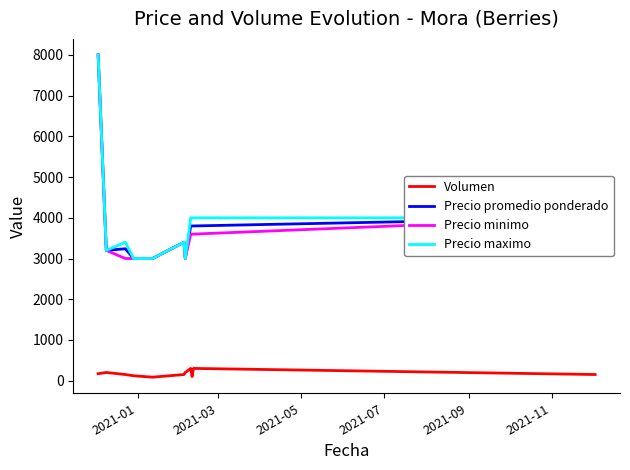

True or false: Volumen and Precio minimo cross at least once.

False